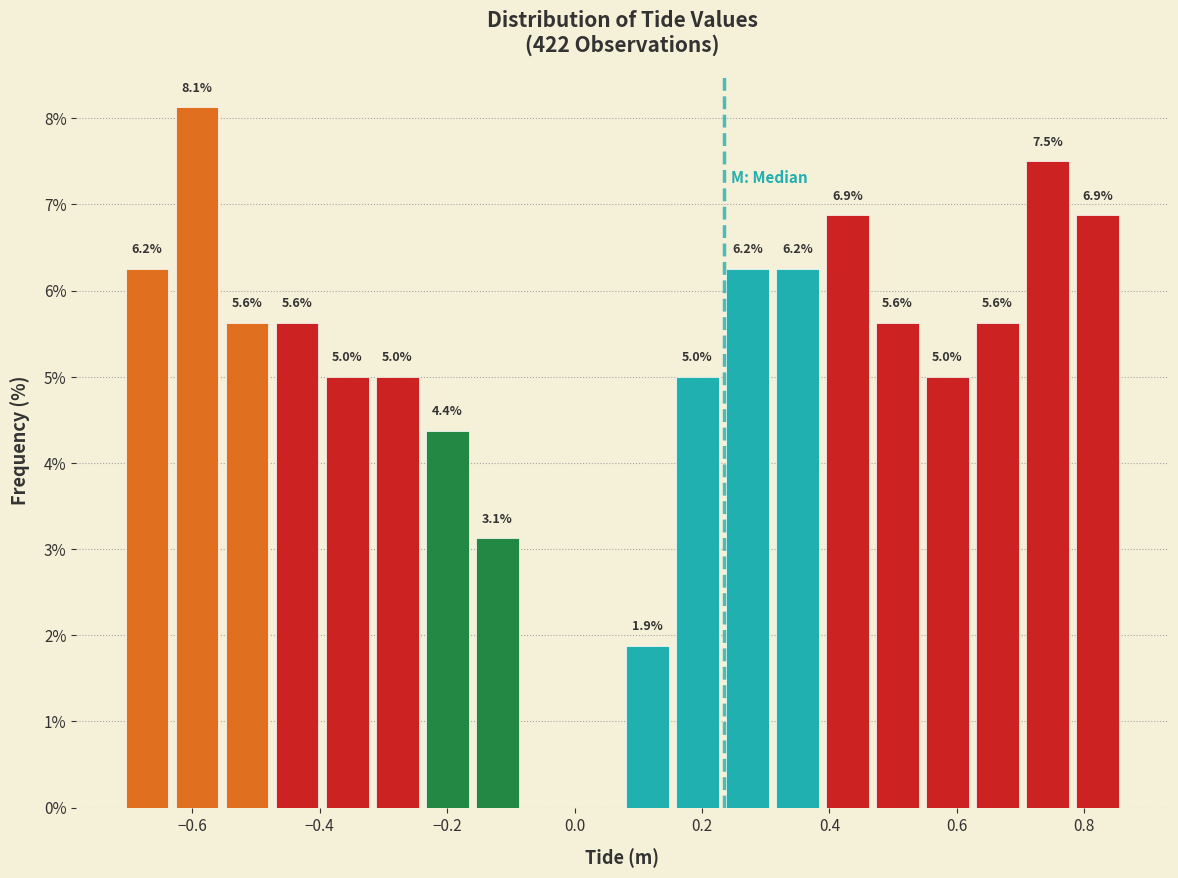

Read against the x-axis, roughly where is the centre of the tallest bar?

-0.60